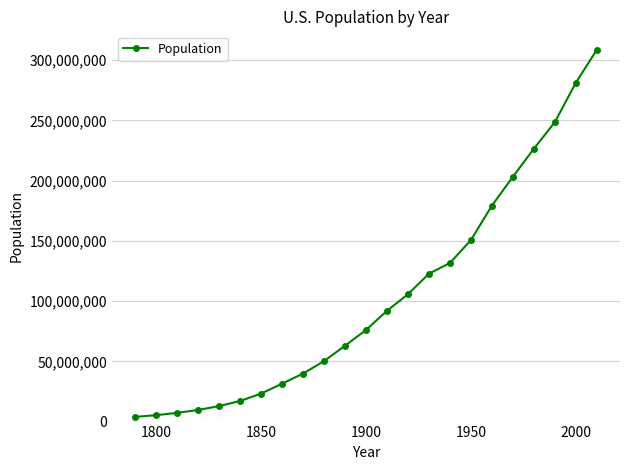

What is the smallest value displayed?

3929214